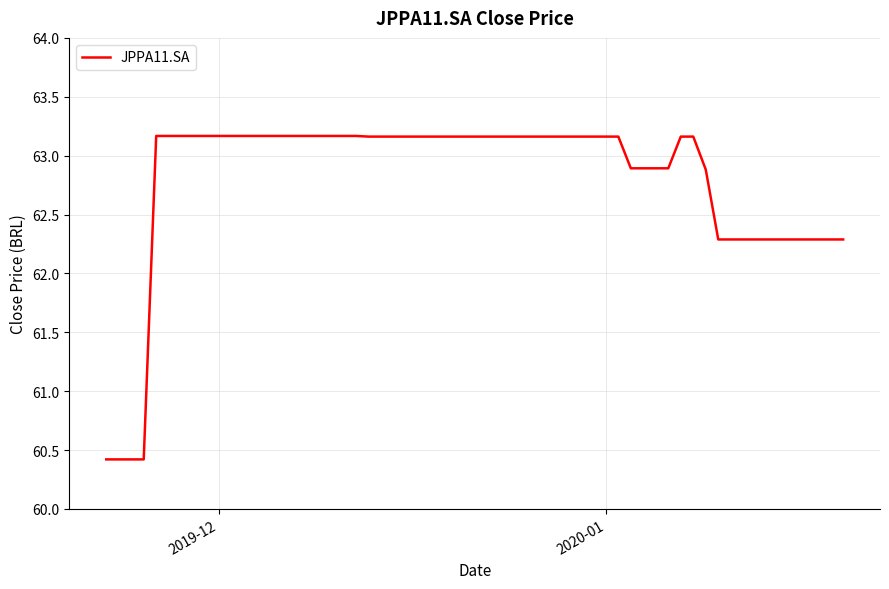

What is the average value?

62.8